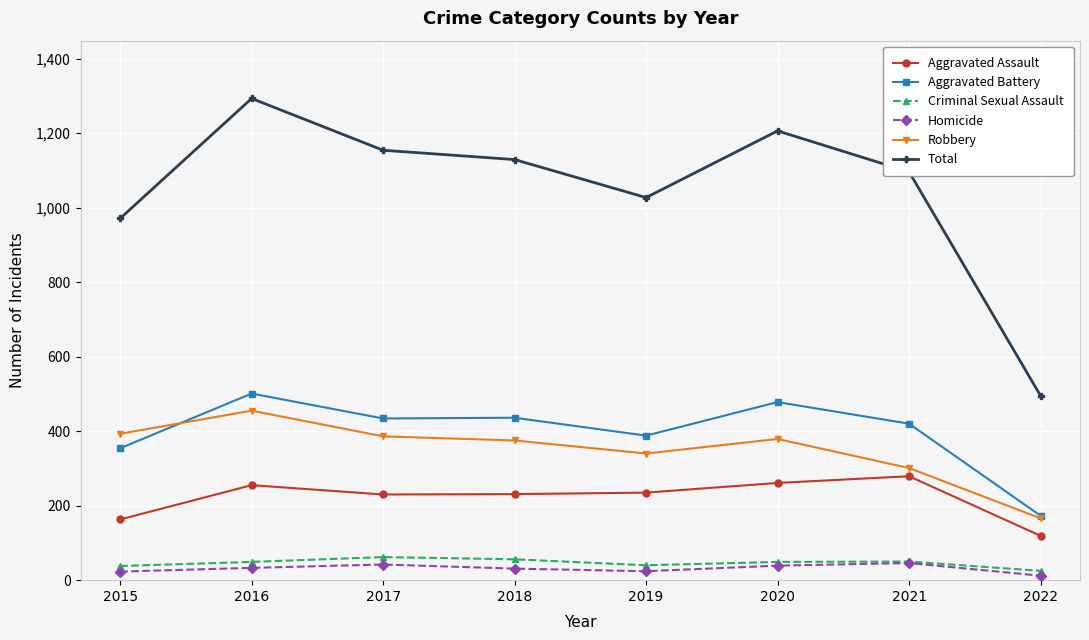

How many categories are shown in the chart?

8